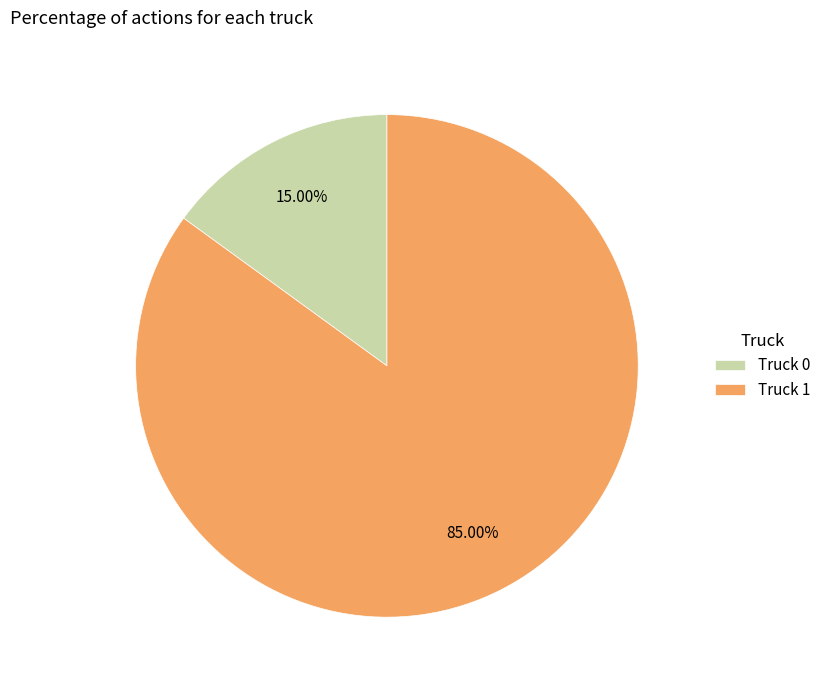

What portion of the pie excludes Truck 1?

15.0%